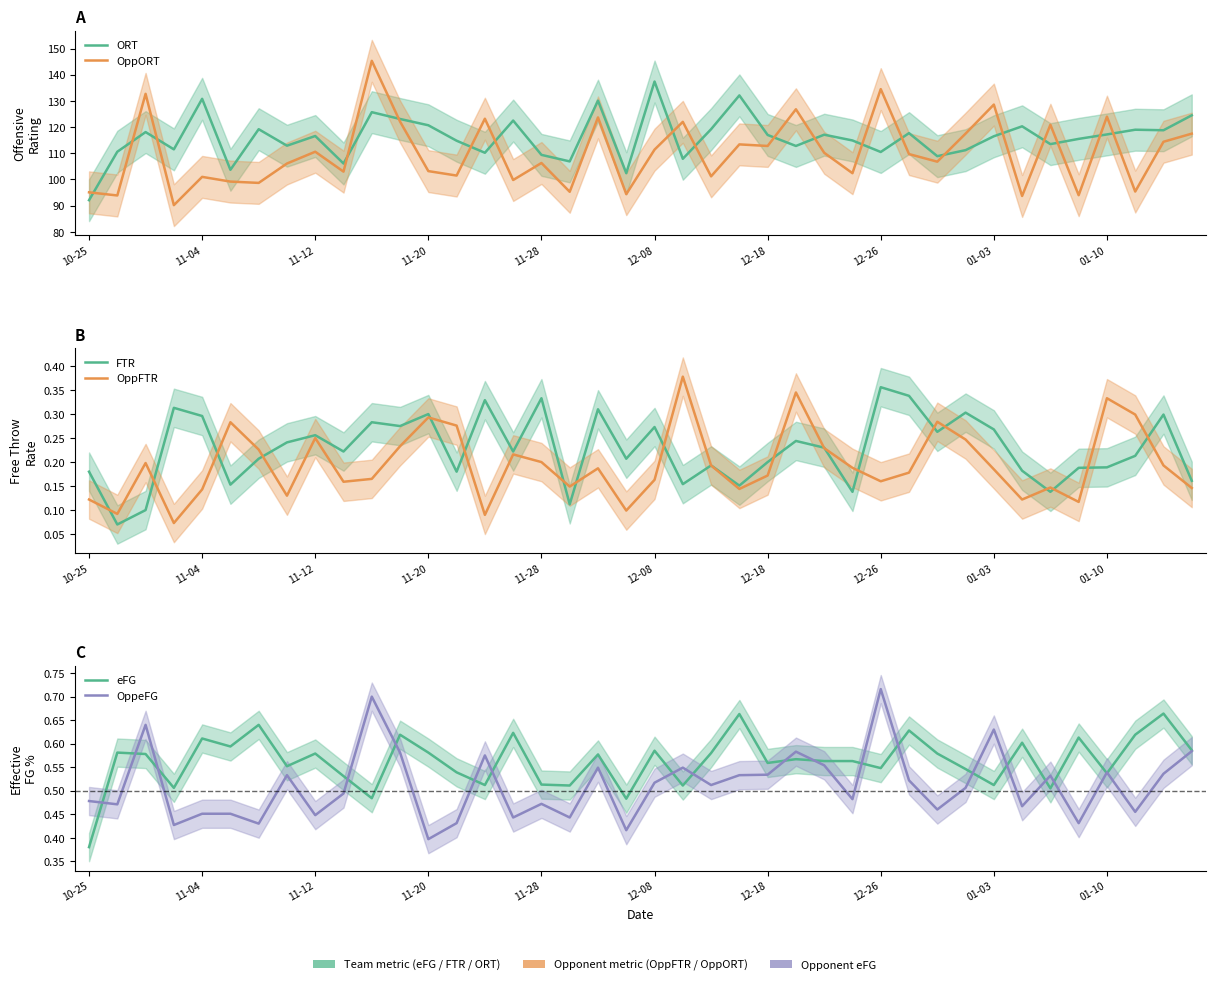

How many values in the ORT series are below 116?

19